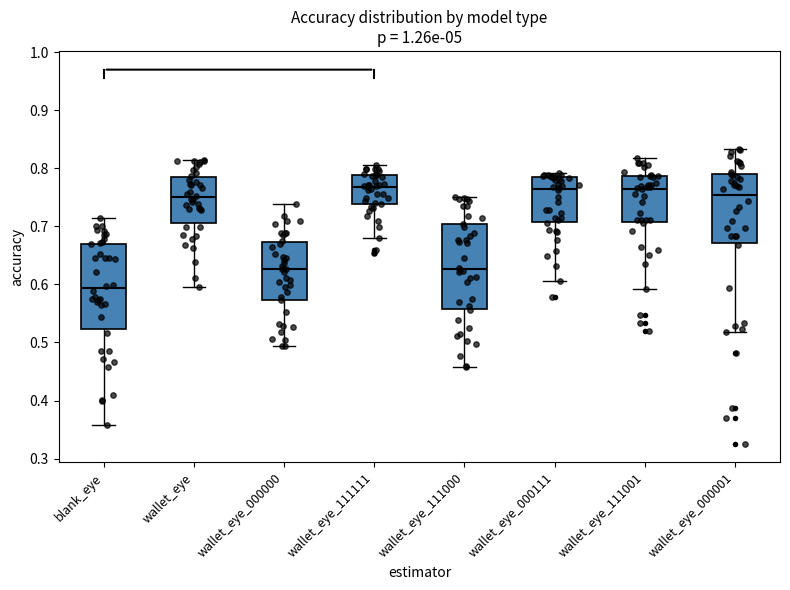

Reading left to right, read every box against the y-axis: the position of its median line, the range the box covers, and the ends of its whiskers. The values are not printed on the chart, so give them approximately, as read against the axis.

blank_eye: median 0.59, box 0.52 to 0.67, whiskers 0.36 to 0.71
wallet_eye: median 0.75, box 0.71 to 0.79, whiskers 0.60 to 0.81
wallet_eye_000000: median 0.63, box 0.57 to 0.67, whiskers 0.49 to 0.74
wallet_eye_111111: median 0.77, box 0.74 to 0.79, whiskers 0.68 to 0.81
wallet_eye_111000: median 0.63, box 0.56 to 0.70, whiskers 0.46 to 0.75
wallet_eye_000111: median 0.76, box 0.71 to 0.78, whiskers 0.61 to 0.79
wallet_eye_111001: median 0.76, box 0.71 to 0.79, whiskers 0.59 to 0.82
wallet_eye_000001: median 0.75, box 0.67 to 0.79, whiskers 0.52 to 0.83